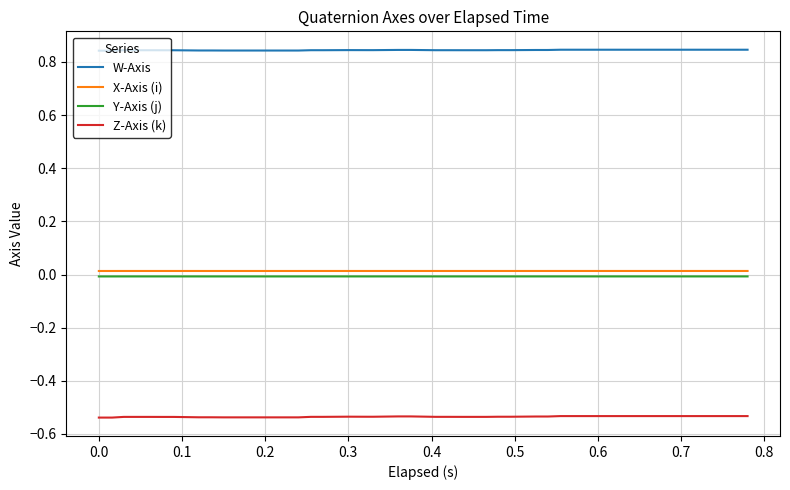

True or false: Y-Axis (j) and X-Axis (i) intersect in this chart.

False